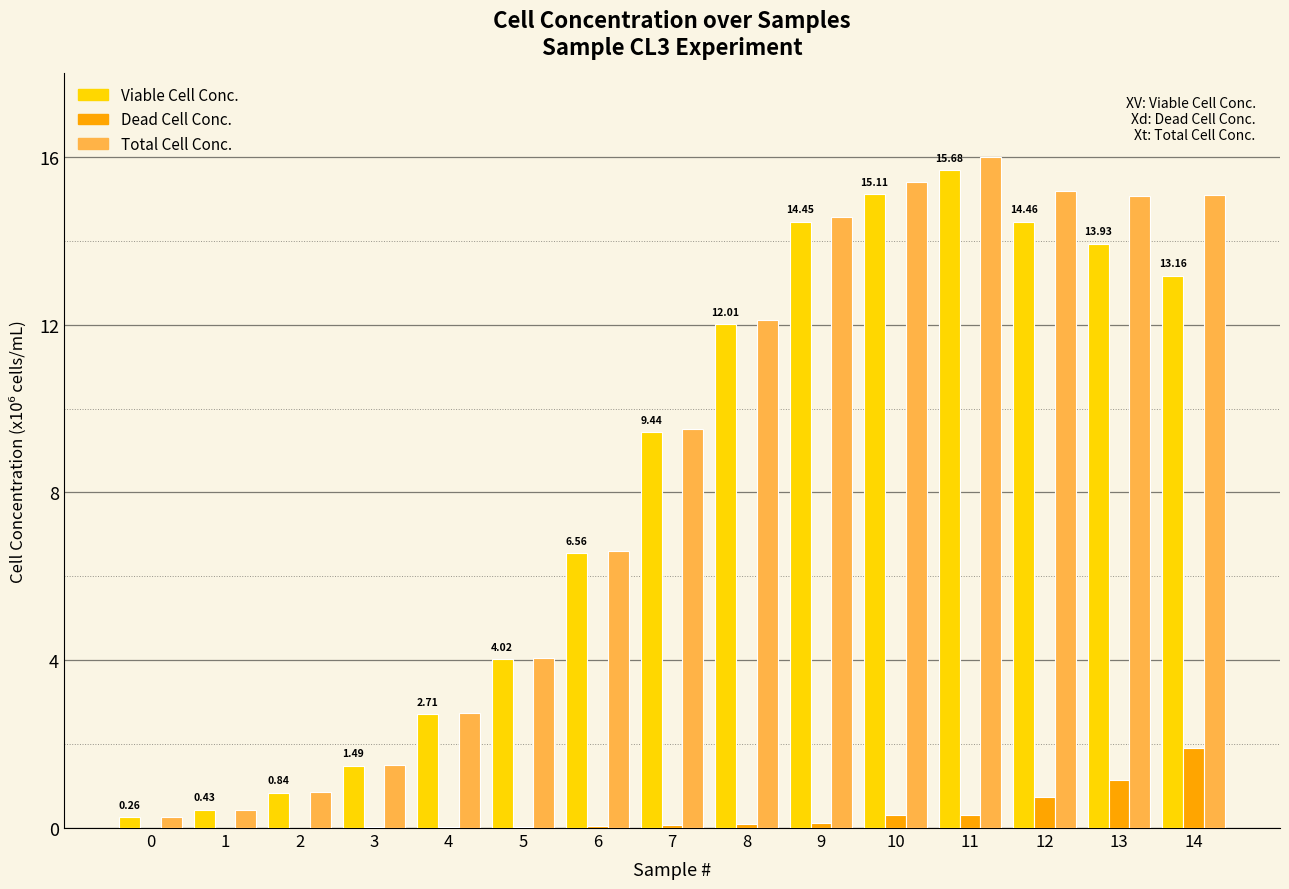

What is the sum of the Viable Cell Conc. values at 14 and 1?

13.6